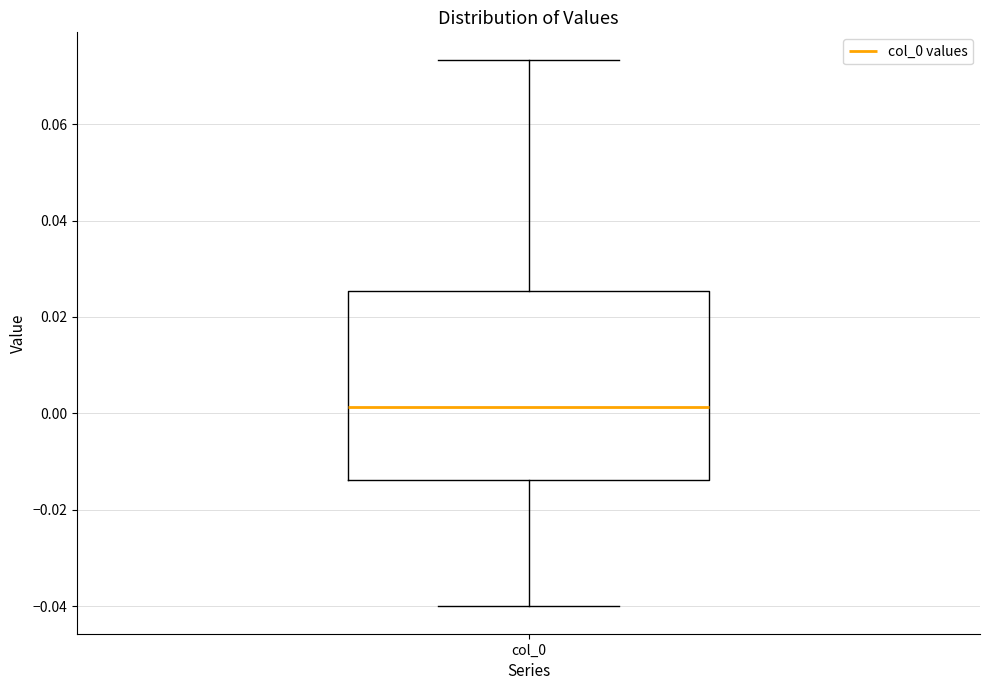

Read this box plot against the y-axis: the position of the median line, the range covered by the box, and the ends of both whiskers. The values are not printed on the chart, so give them approximately, as read against the axis.

median 0.002, box -0.014 to 0.026, whiskers -0.040 to 0.074